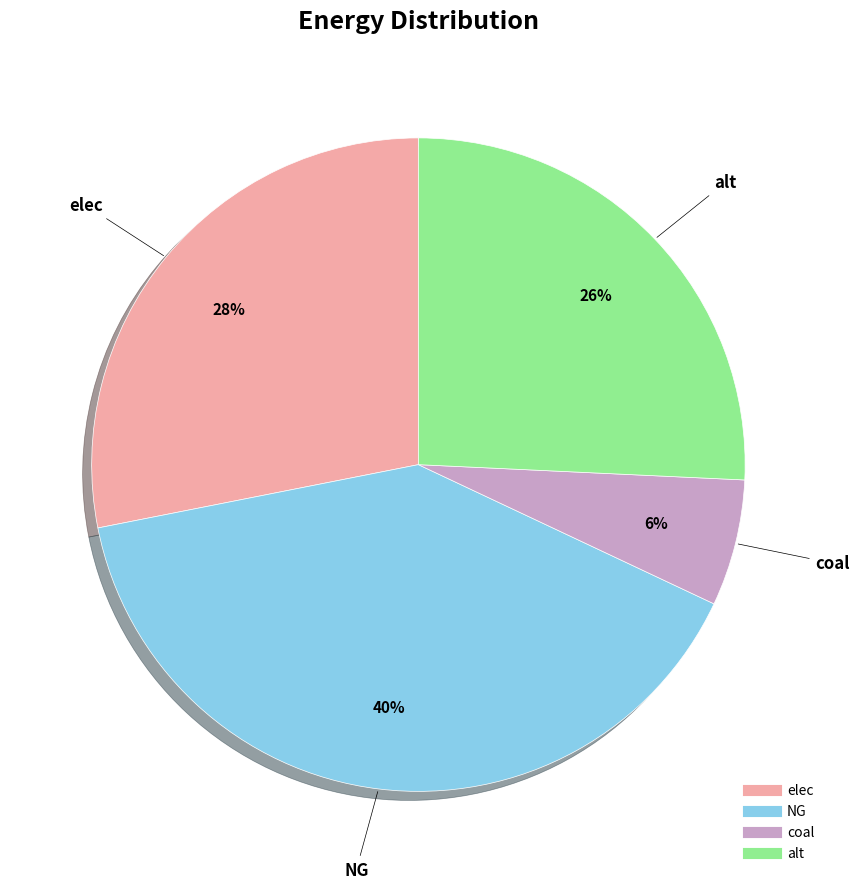

How many segments does this pie chart have?

4